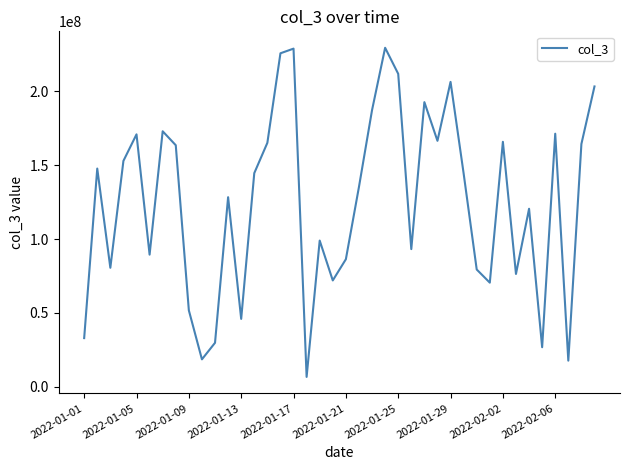

What is the minimum value shown in the chart?

6611080